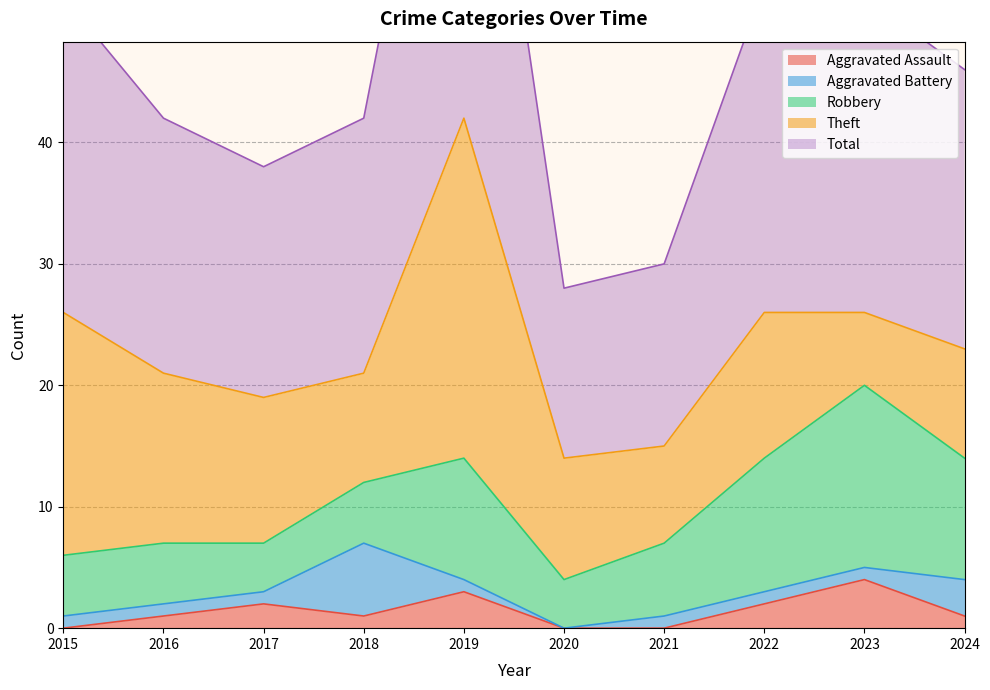

True or false: Total and Aggravated Battery cross at least once.

False